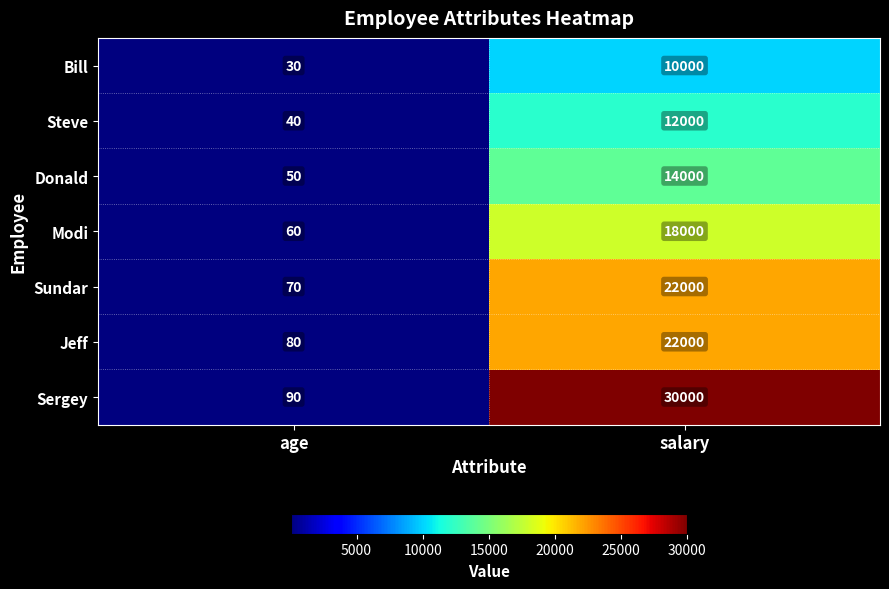

Reading left to right, extract all data points from this chart.

Bill: 30	10000
Steve: 40	12000
Donald: 50	14000
Modi: 60	18000
Sundar: 70	22000
Jeff: 80	22000
Sergey: 90	30000